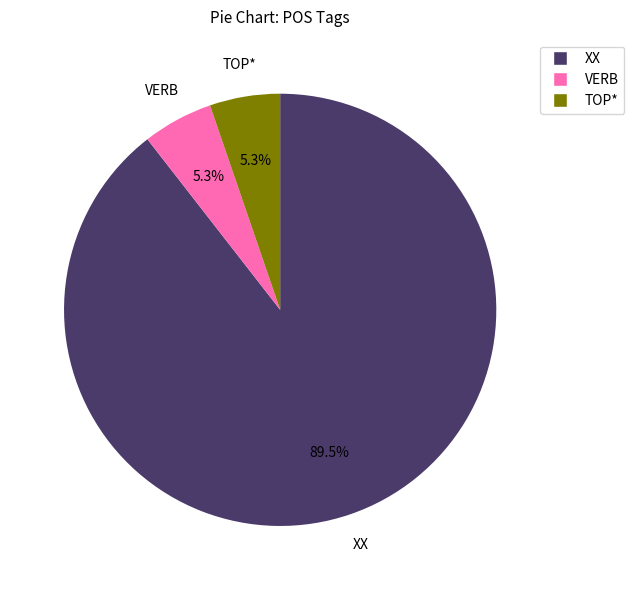

The VERB slice represents 5% of the pie. True or false?

True